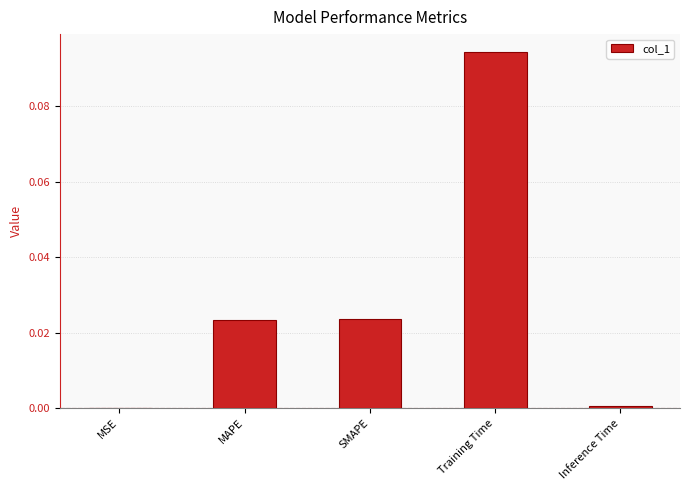

True or false: the data shows 0.0 at MAPE.

True